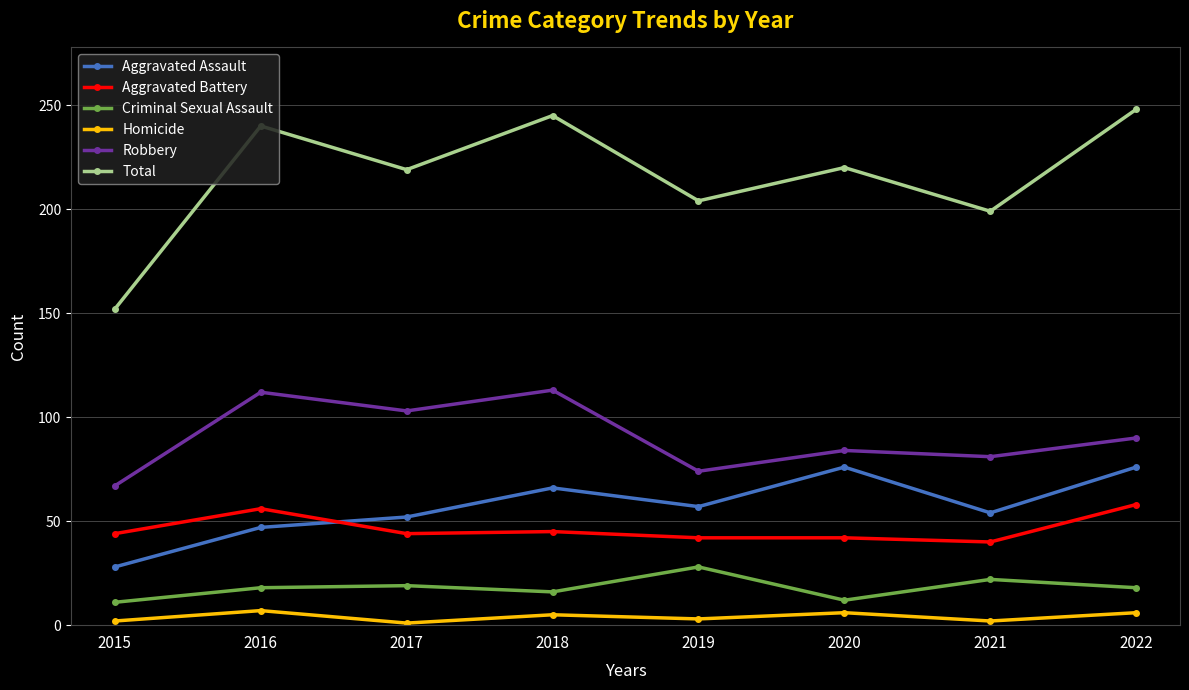

What is the difference between the maximum and second lowest values in the Homicide series?

5